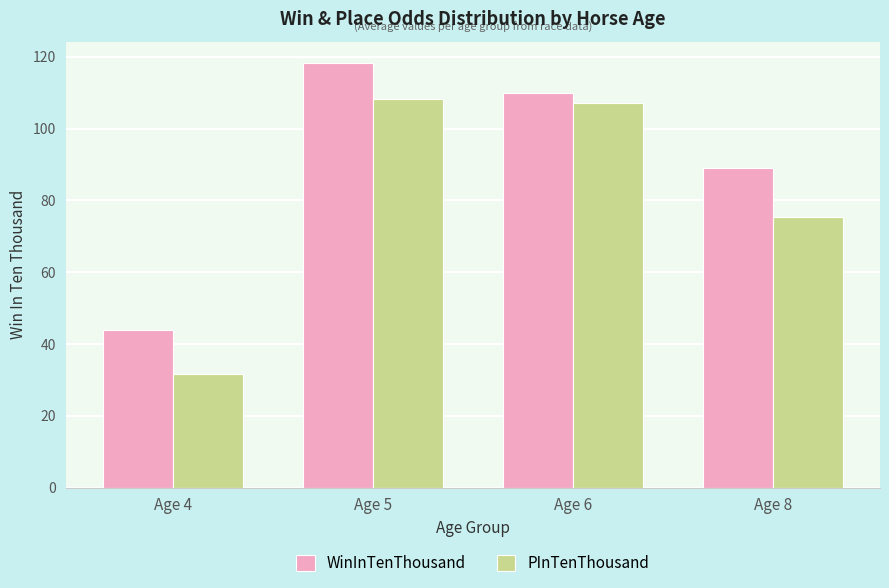

Which series has the largest total across all categories?

WinInTenThousand